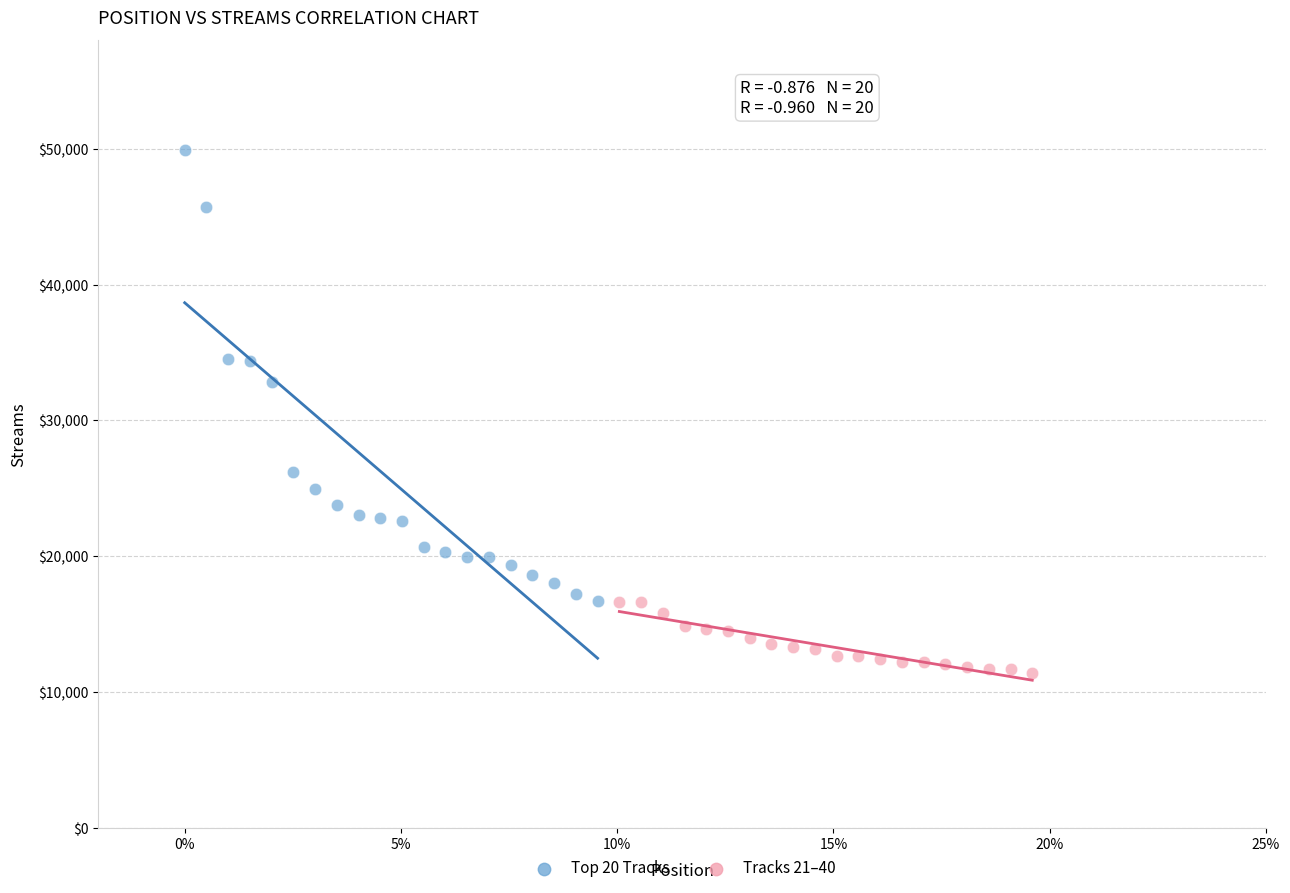

Which series contains the highest Y value?

Top 20 Tracks